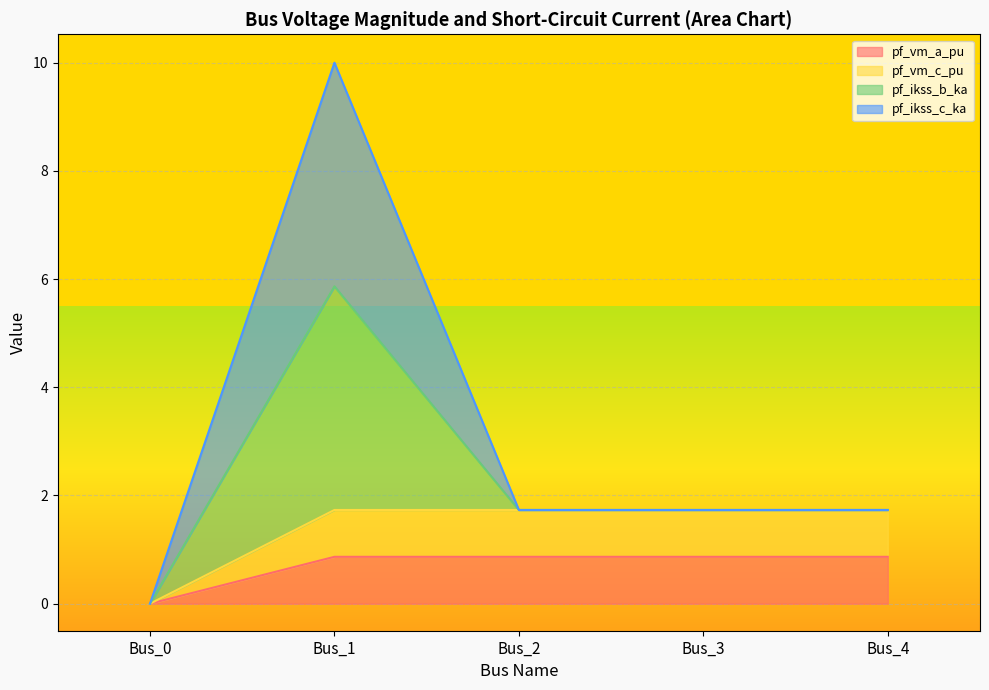

How many lines are shown in the chart?

4